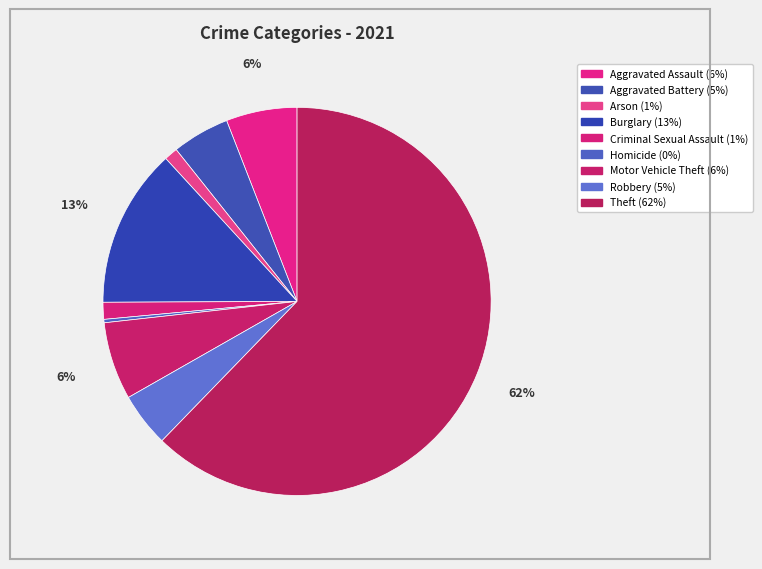

Rank the categories by value from highest to lowest.

Theft, Burglary, Motor Vehicle Theft, Aggravated Assault, Aggravated Battery, Robbery, Criminal Sexual Assault, Arson, Homicide